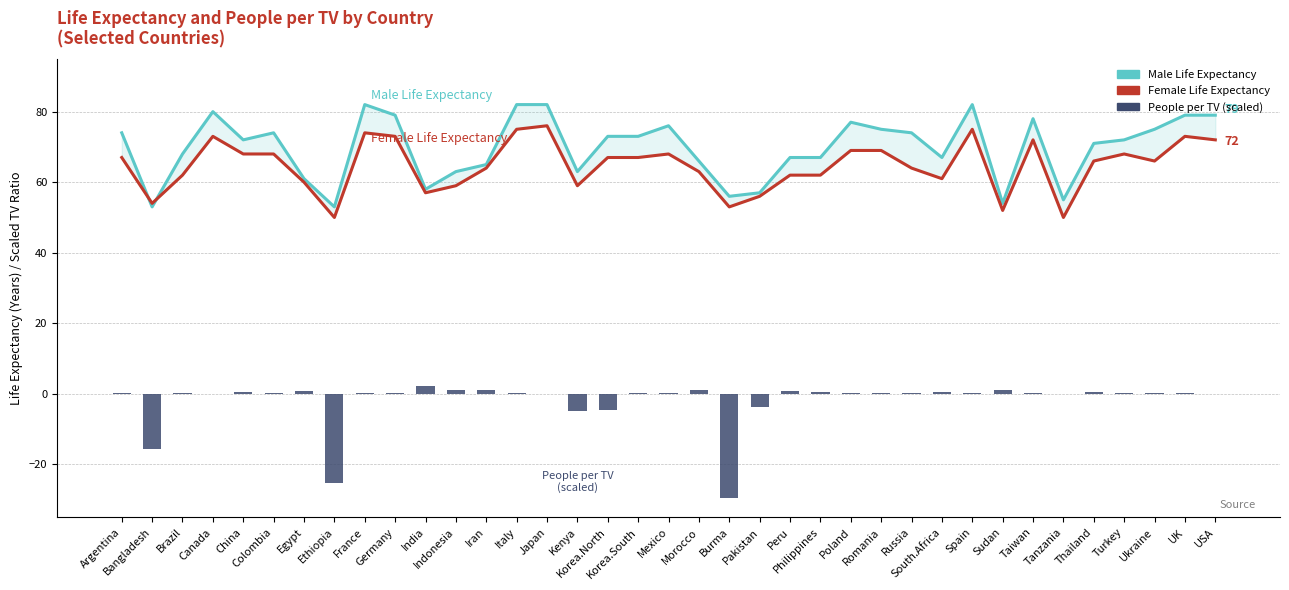

What position from the left is Indonesia?

12